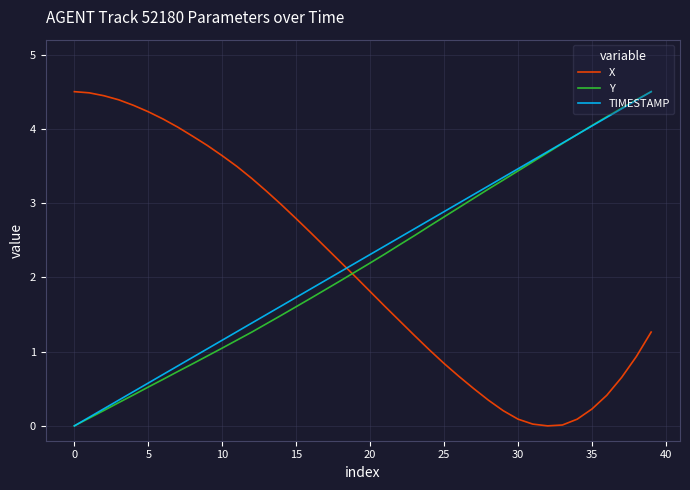

True or false: TIMESTAMP and X cross at least once.

True